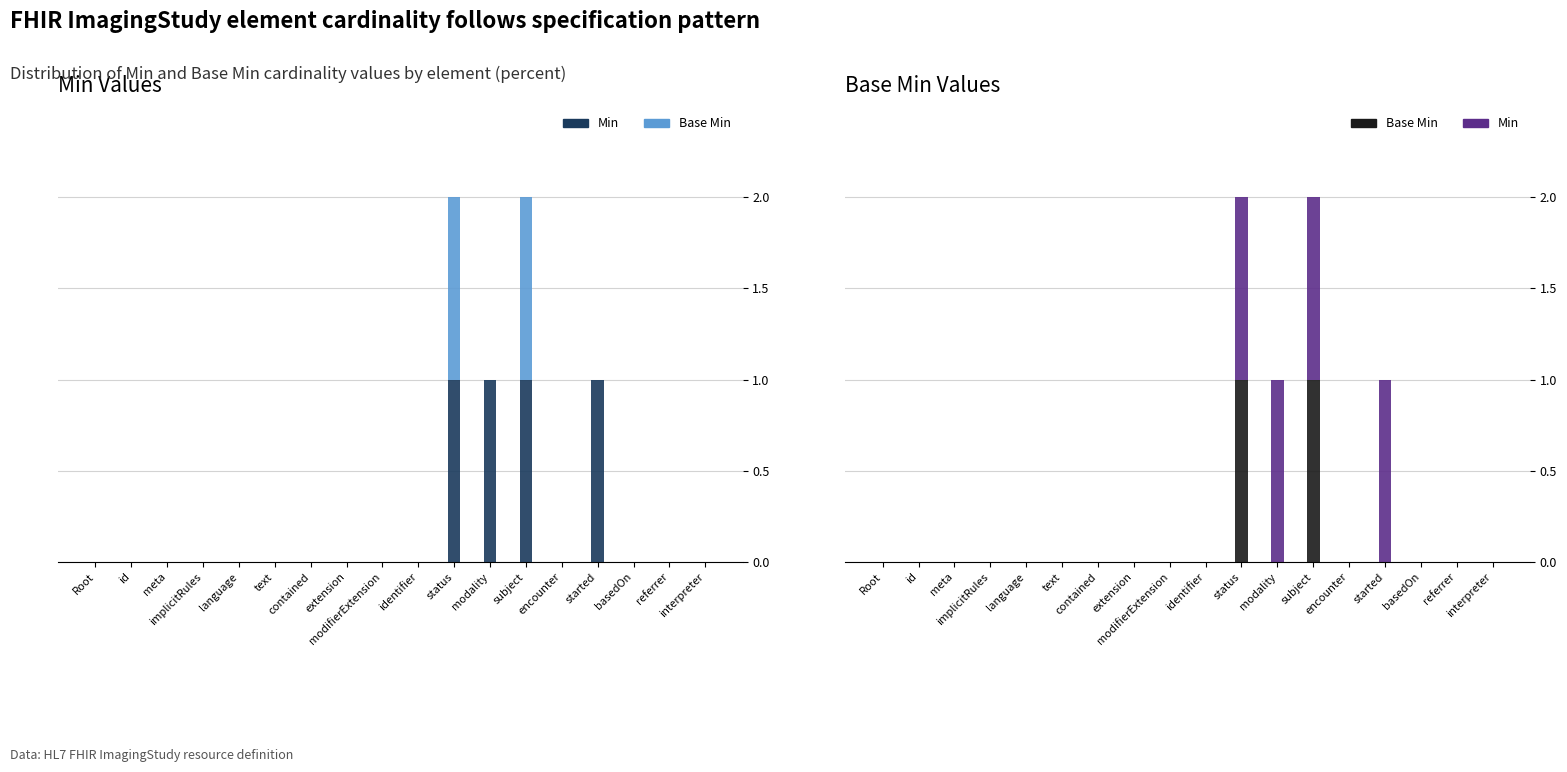

At which category is the sum across all series the highest?

status